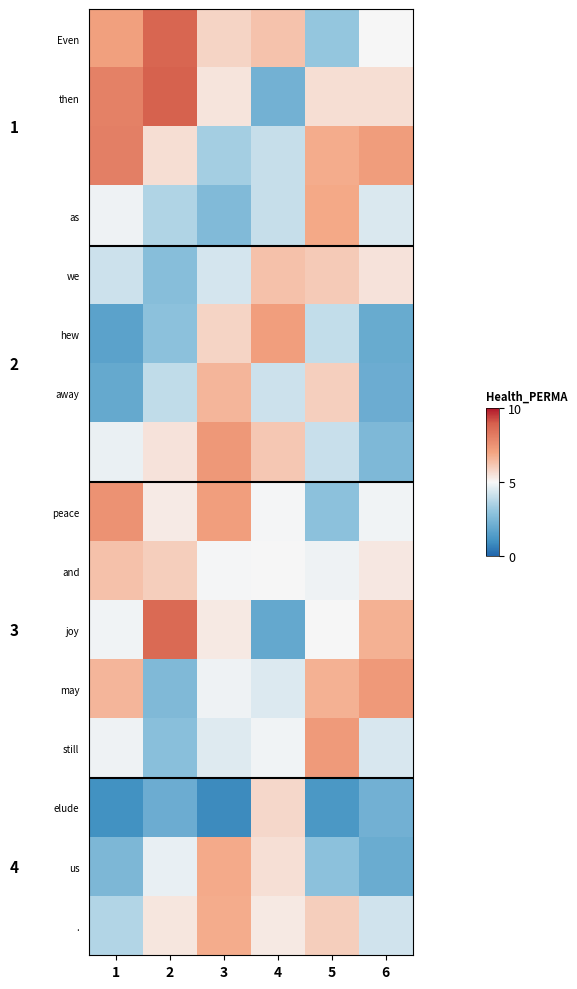

Which series has the widest spread of values?

row_10